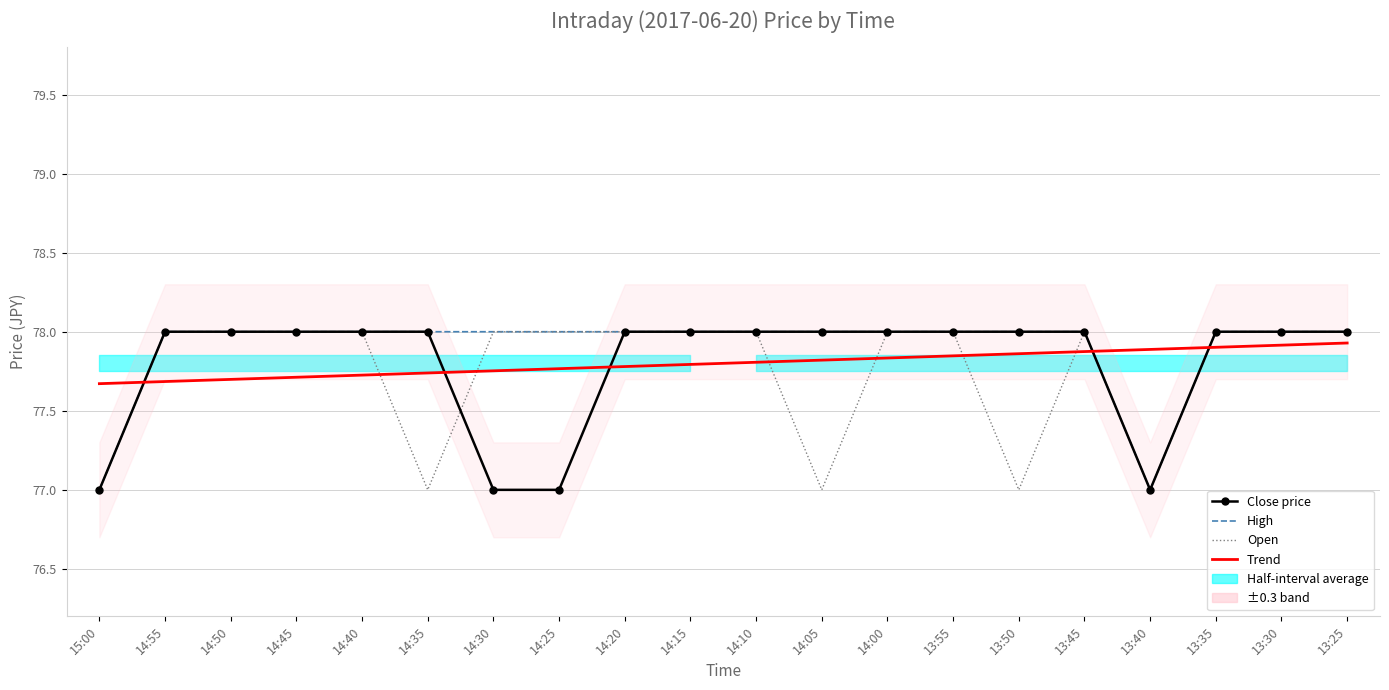

Which has a higher value, 14:10 or 14:35?

14:10